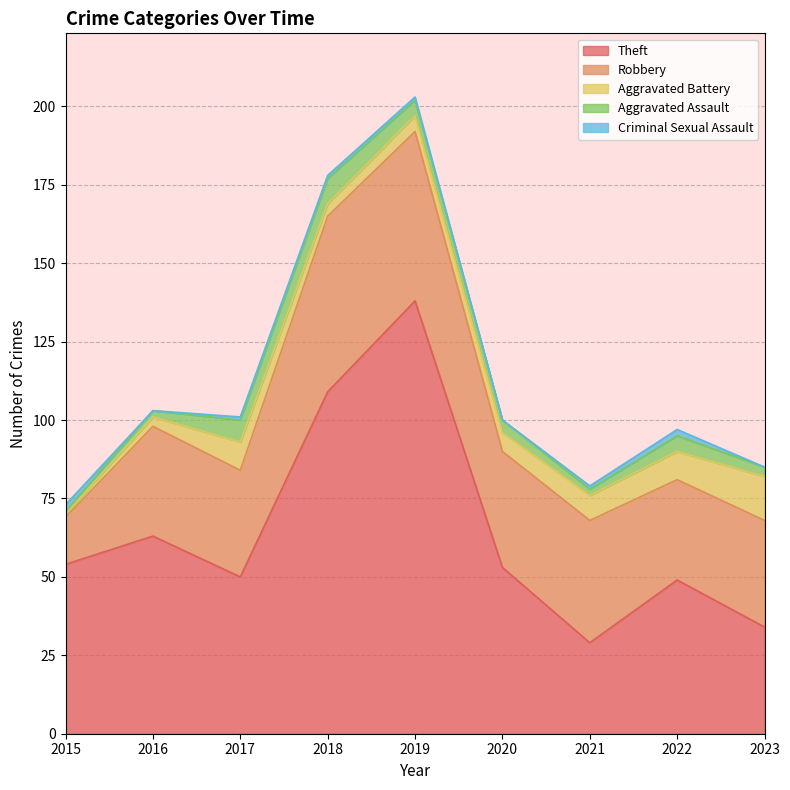

In Aggravated Battery, how many points are higher than both neighbors (excluding endpoints)?

1